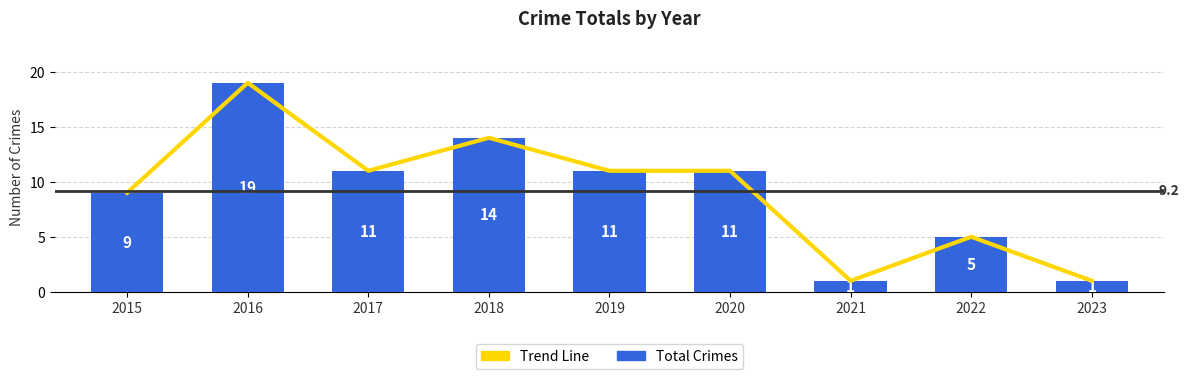

Is the value of Total Crimes at 2019 greater than the value of Trend Line at 2015?

Yes